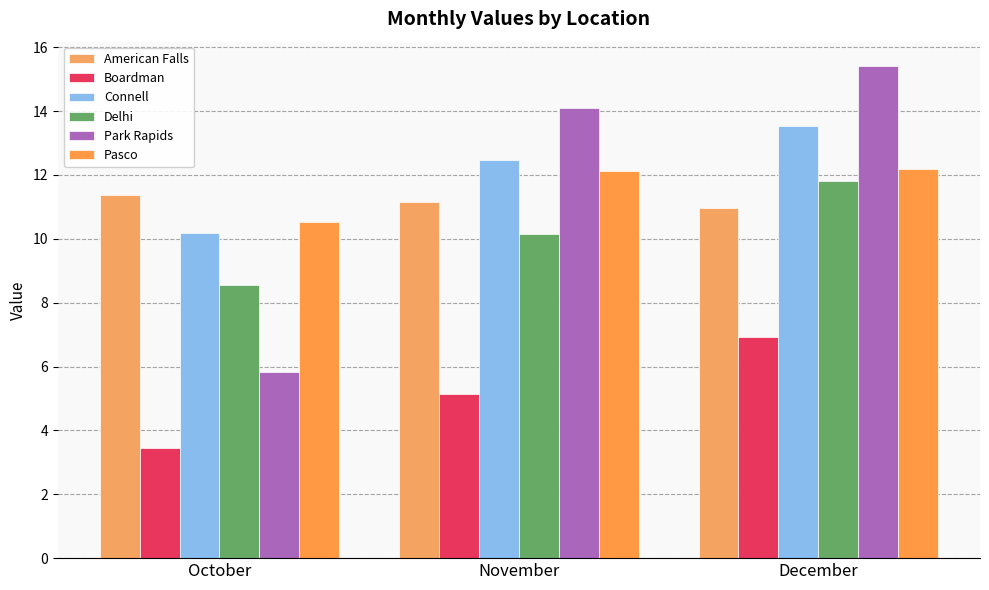

At how many categories does at least one series exceed 12?

2